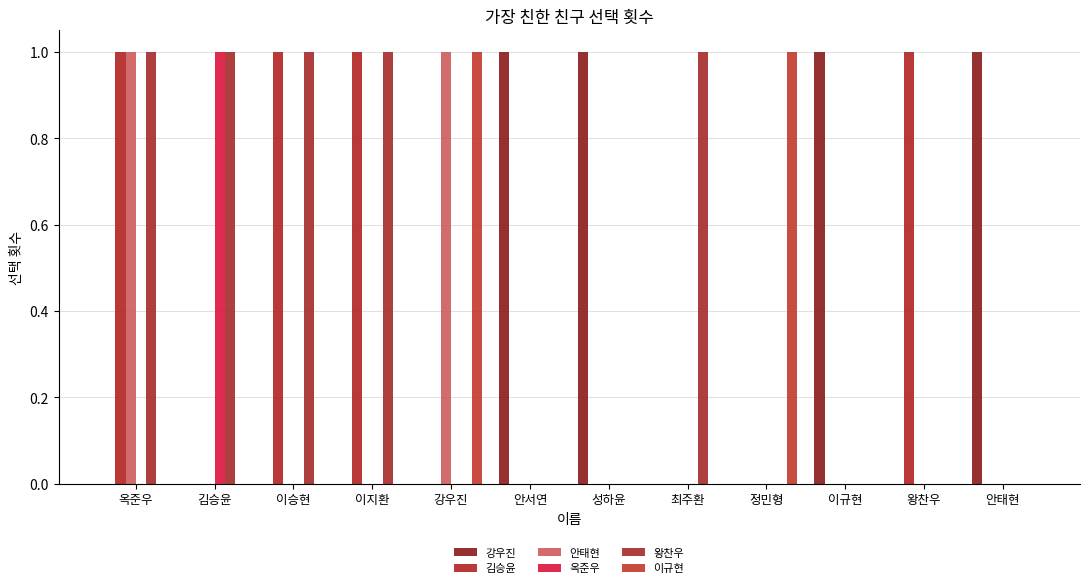

At which category is the sum across all series the highest?

옥준우